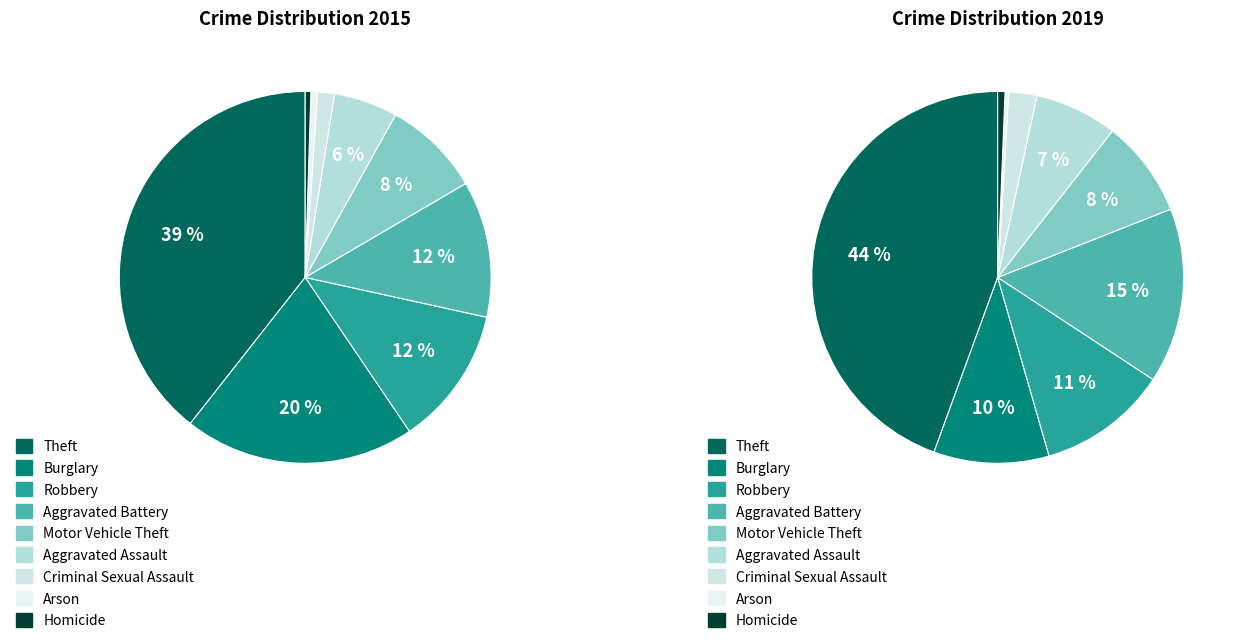

To the nearest percent, what is the difference between the values_2015 and values_2019 slice percentages?

34%